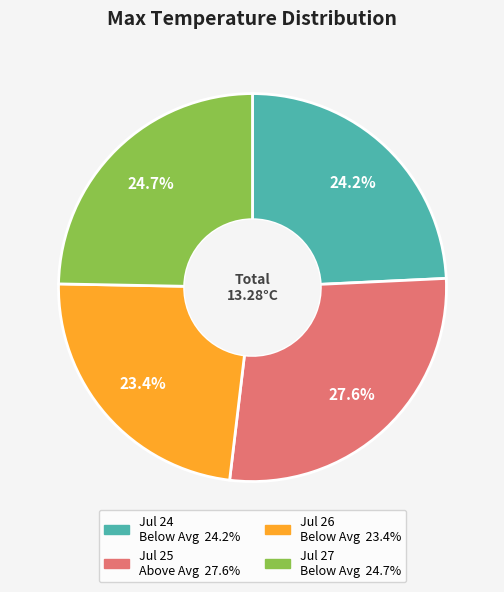

Does any single category account for the majority?

No